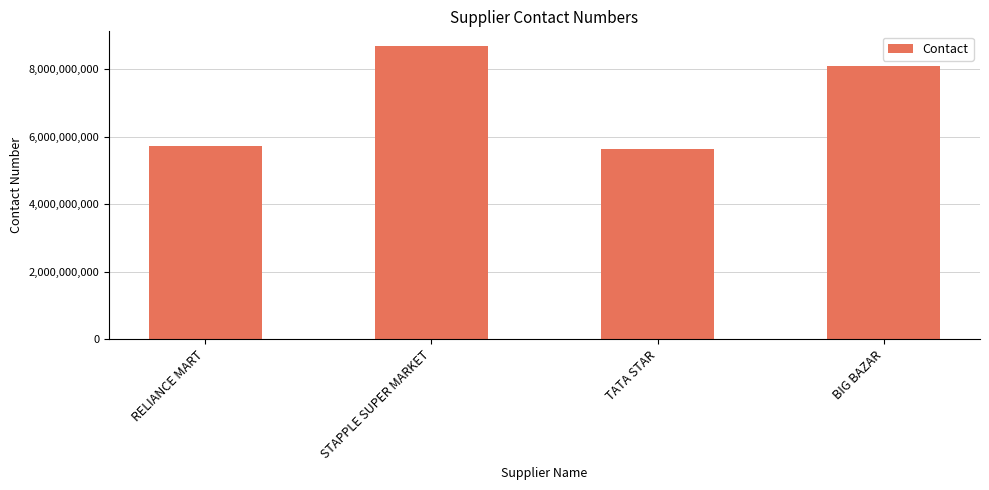

What is the average value?

7029302447